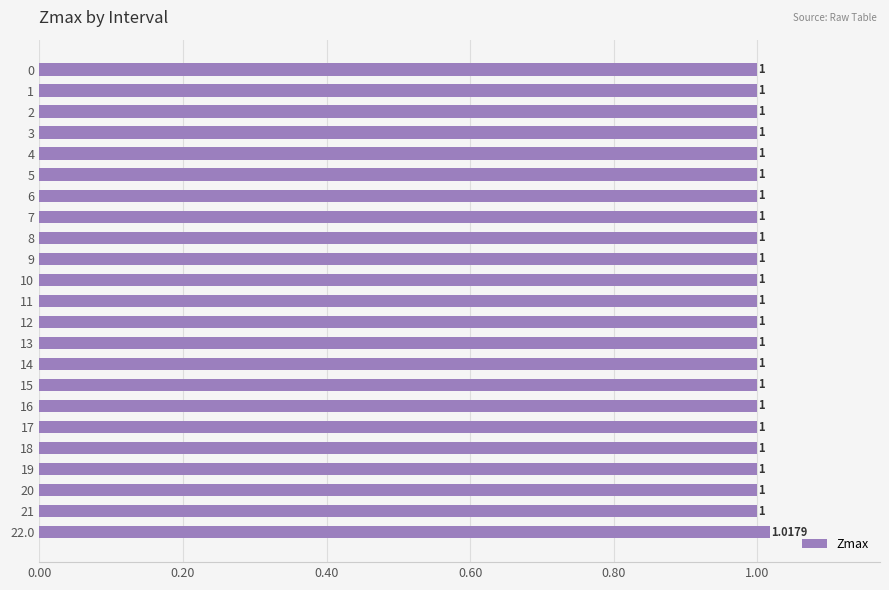

What is the sum of all values?

23.0